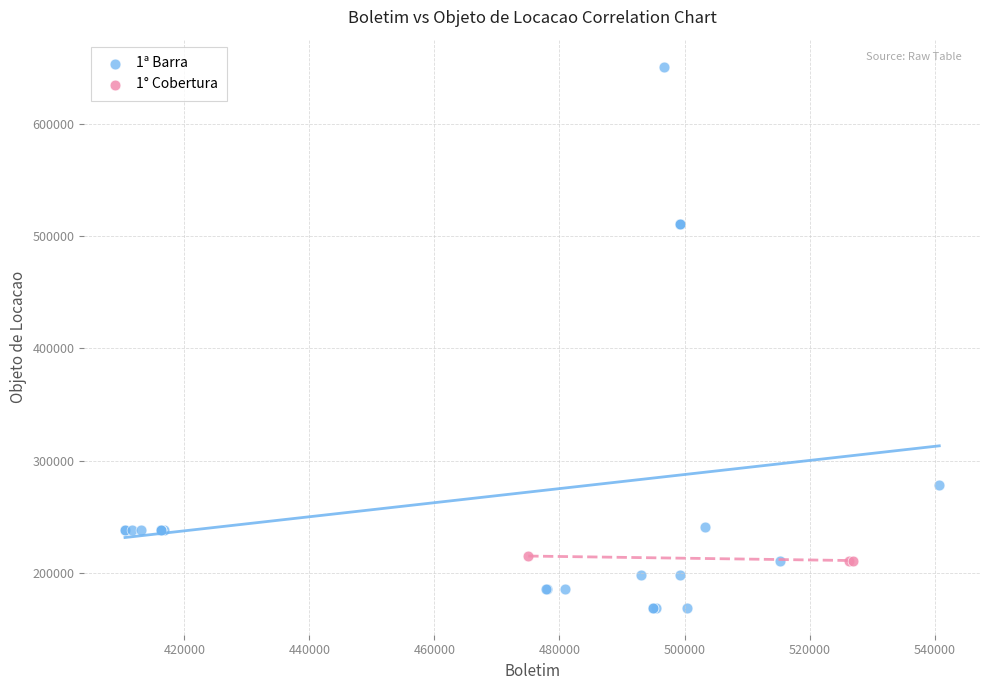

Which series contains the lowest Y value?

1ª Barra